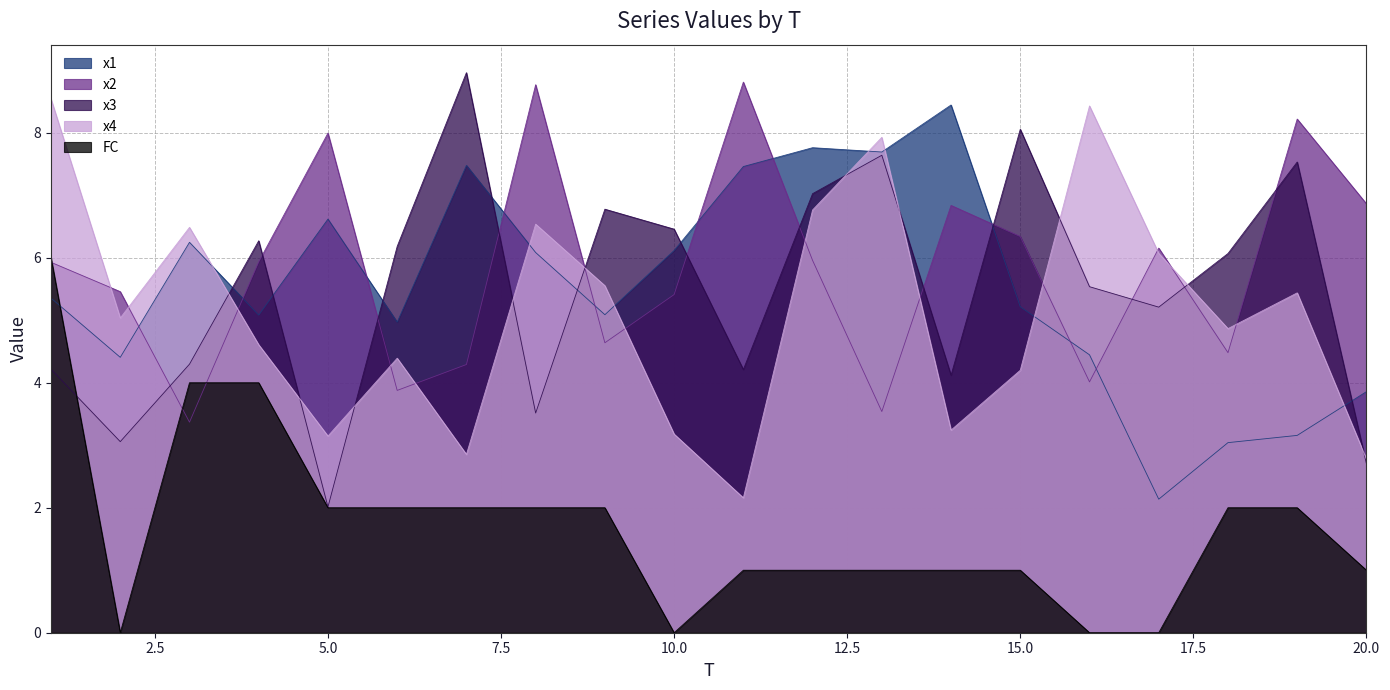

What is the difference between the second highest and second lowest values in the x3 series?

5.4